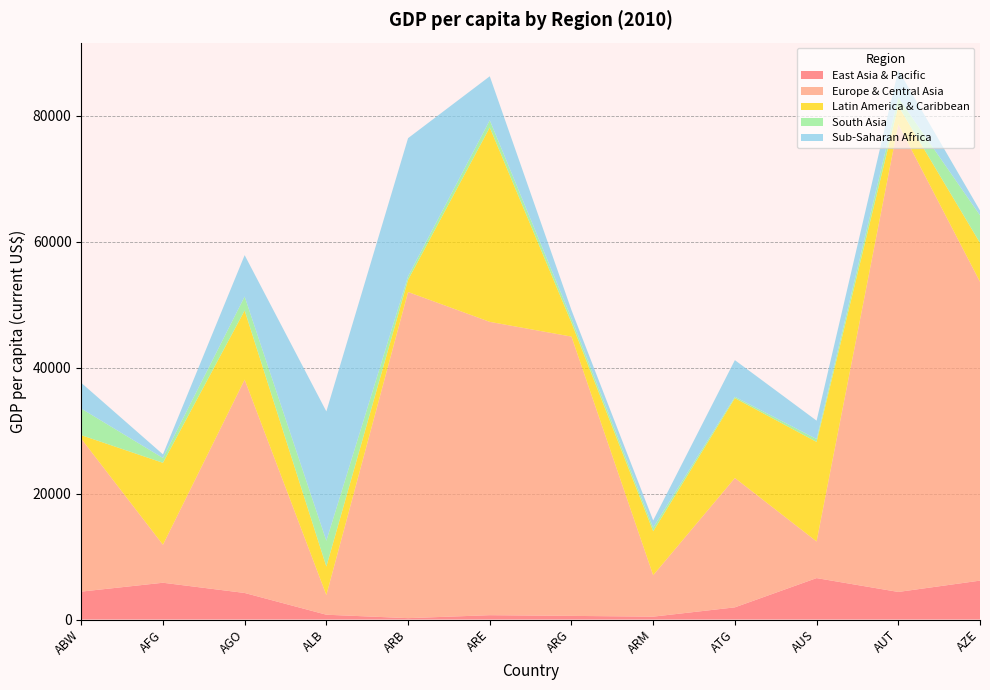

Reading left to right, extract all data points from this chart.

East Asia & Pacific: ABW=4433.3	AFG=5842.8	AGO=4218.6	ALB=762.8	ARB=219.5	ARE=690.0	ARG=578.7	ARM=456.6	ATG=1934.7	AUS=6580.8	AUT=4380.6	AZE=6179.8
Europe & Central Asia: ABW=24289.1	AFG=6033.0	AGO=33885.9	ALB=3124.8	ARB=51800.9	ARE=46590.6	ARG=44358.3	ARM=6580.8	ATG=20546.0	AUS=5818.9	AUT=74276.7	AZE=47465.3
Latin America & Caribbean: ABW=561.2	AFG=13017.3	AGO=10978.3	ALB=4527.3	ARB=1934.7	ARE=30880.3	ARG=2211.3	ARM=6980.4	ATG=12681.8	AUS=15812.3	AUT=2920.4	AZE=6179.8
South Asia: ABW=4218.6	AFG=762.8	AGO=2211.3	ALB=4094.4	ARB=561.2	ARE=1145.4	ARG=690.0	ARM=578.7	ATG=219.5	AUS=456.6	AUT=1311.3	AZE=4380.6
Sub-Saharan Africa: ABW=4094.4	AFG=578.7	AGO=6580.8	ALB=20546.0	ARB=21941.9	ARE=6980.4	ARG=1311.3	ARM=1145.4	ATG=5818.9	AUS=2920.4	AUT=4380.6	AZE=762.8